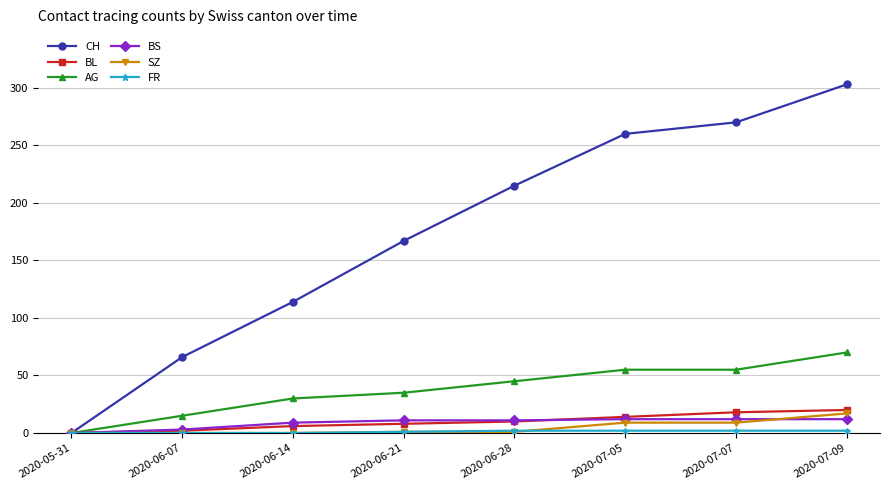

How many data points in SZ are less than 1?

3